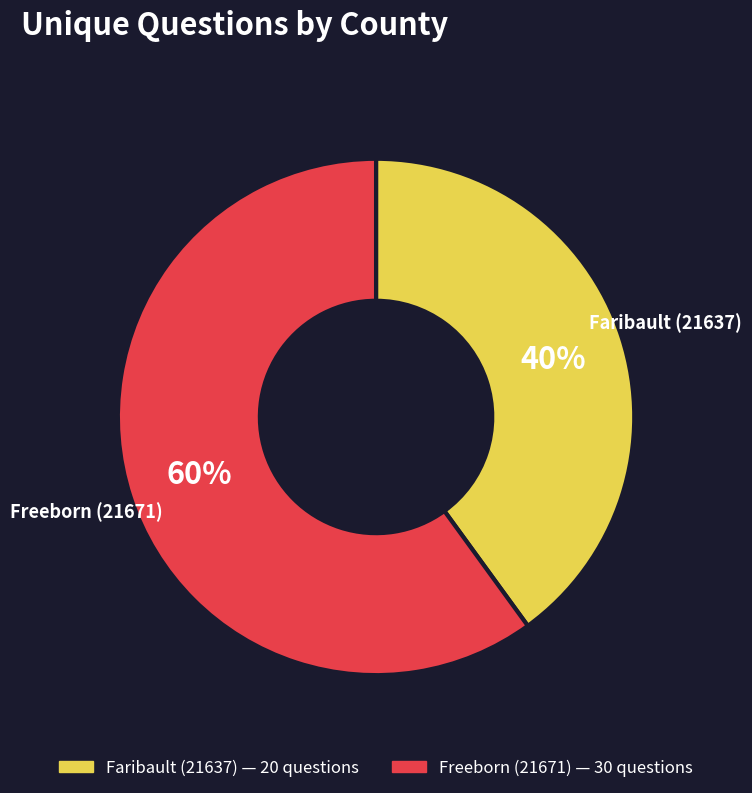

Count the number of slices in the pie.

2